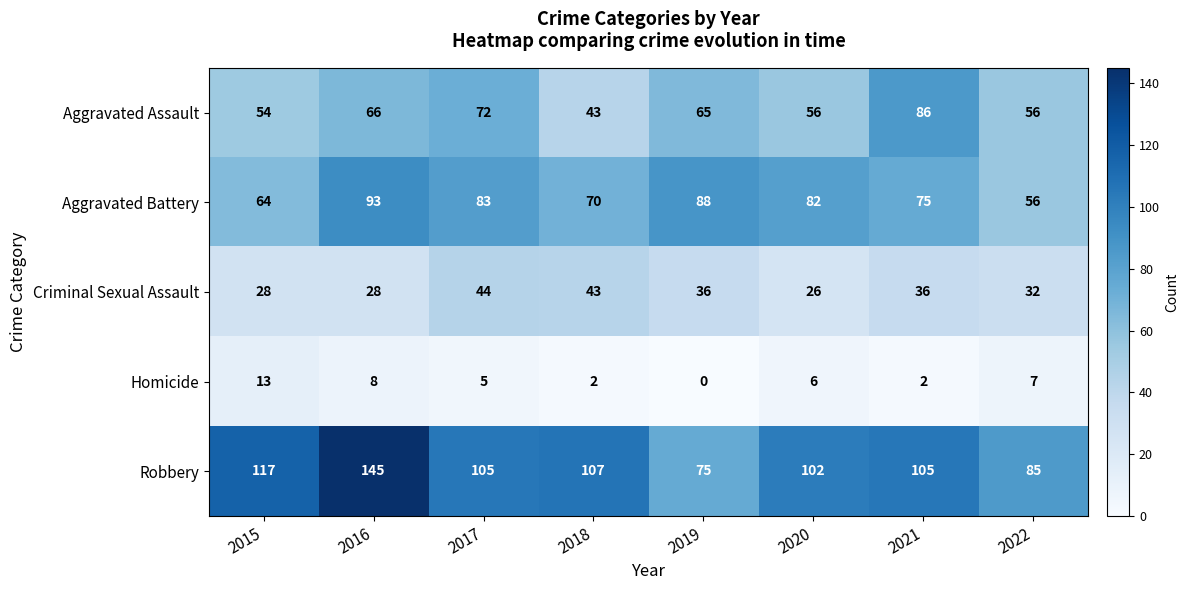

True or false: Homicide has a value of 0 at 2018.

False